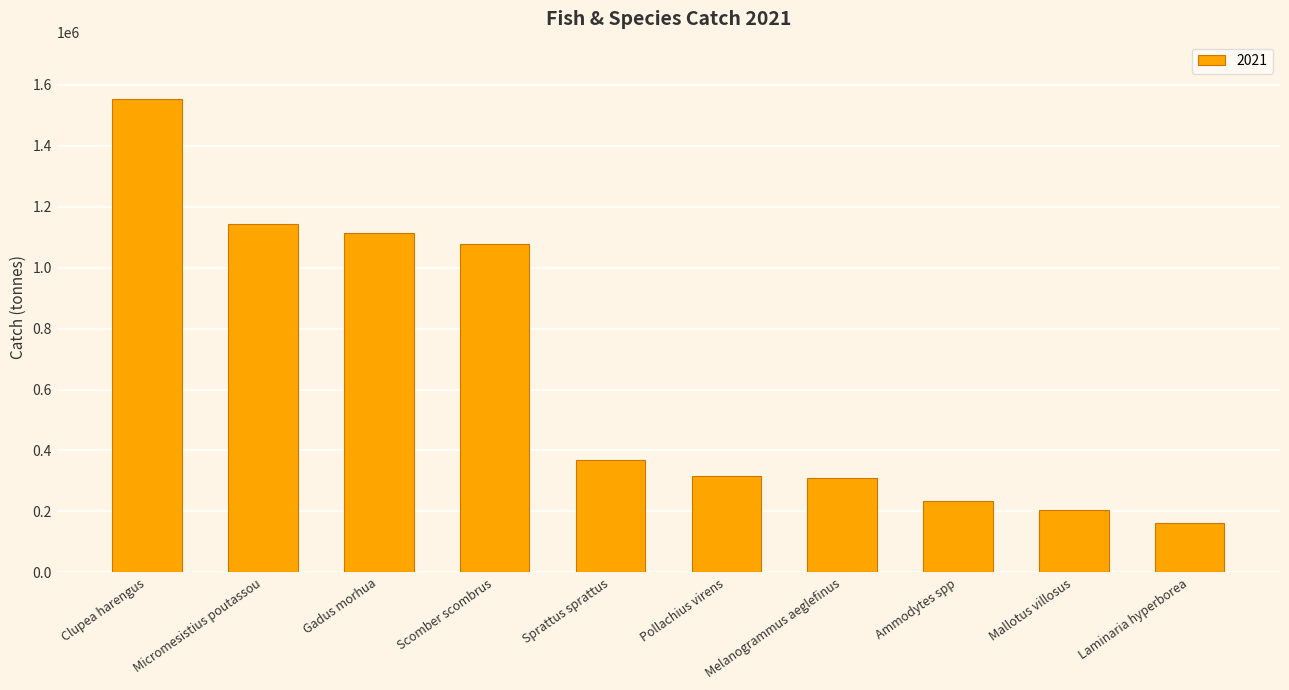

Which category has the lowest value across all series?

Laminaria hyperborea